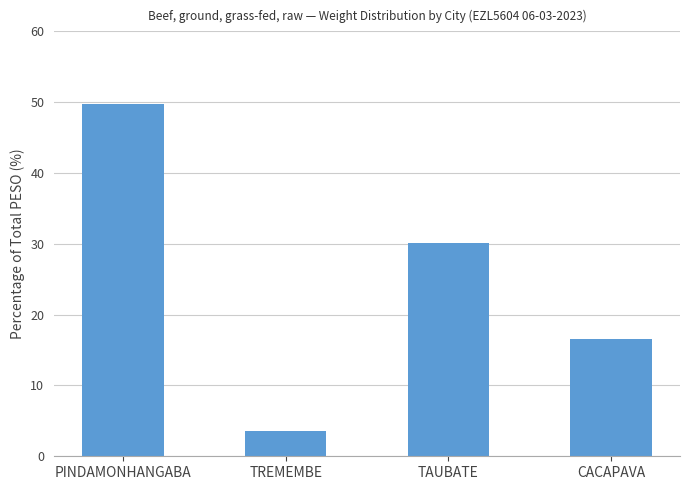

Approximately how many times larger is the value at TREMEMBE compared to TAUBATE?

0.1